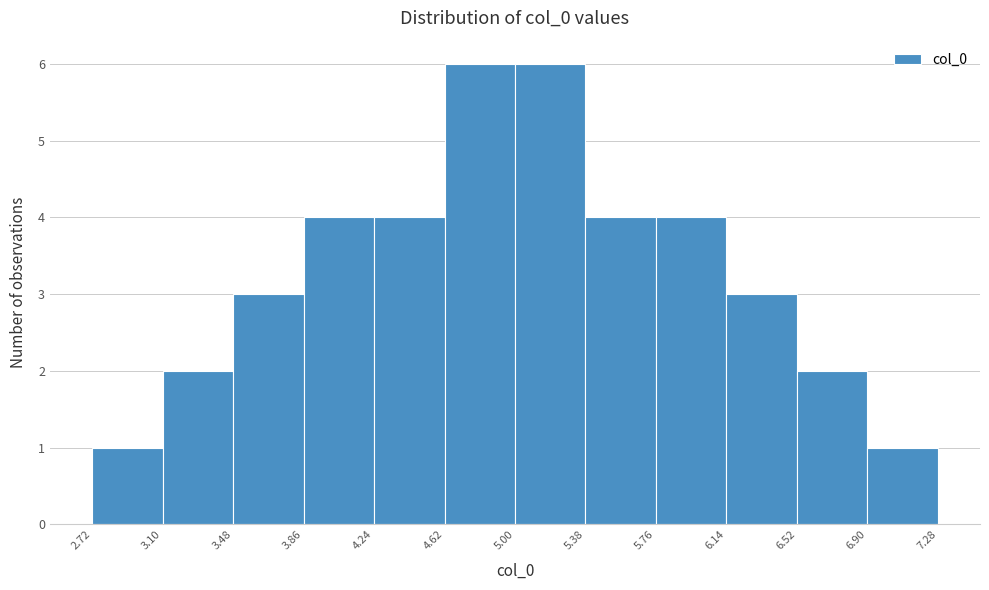

Reading left to right, list every bar in this chart as the range it spans on the x-axis followed by its height. The values are not printed on the chart, so give them approximately, as read against the axis.

2.72 to 3.10: 1
3.10 to 3.48: 2
3.48 to 3.86: 3
3.86 to 4.24: 4
4.24 to 4.62: 4
4.62 to 5.00: 6
5.00 to 5.38: 6
5.38 to 5.76: 4
5.76 to 6.14: 4
6.14 to 6.52: 3
6.52 to 6.90: 2
6.90 to 7.28: 1